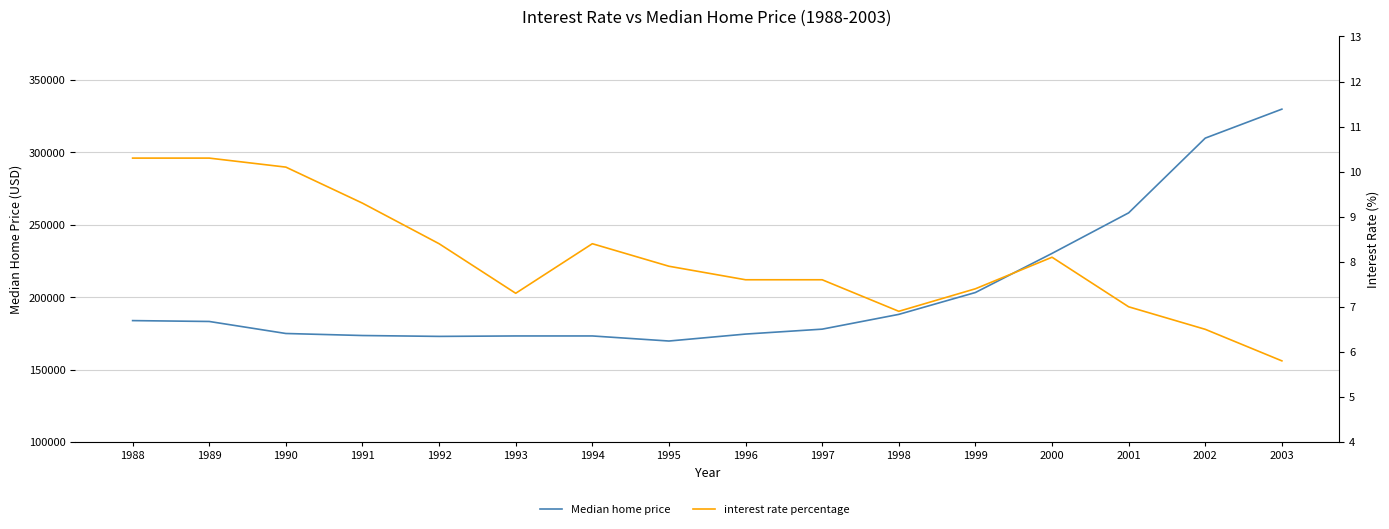

How many lines are shown in the chart?

2